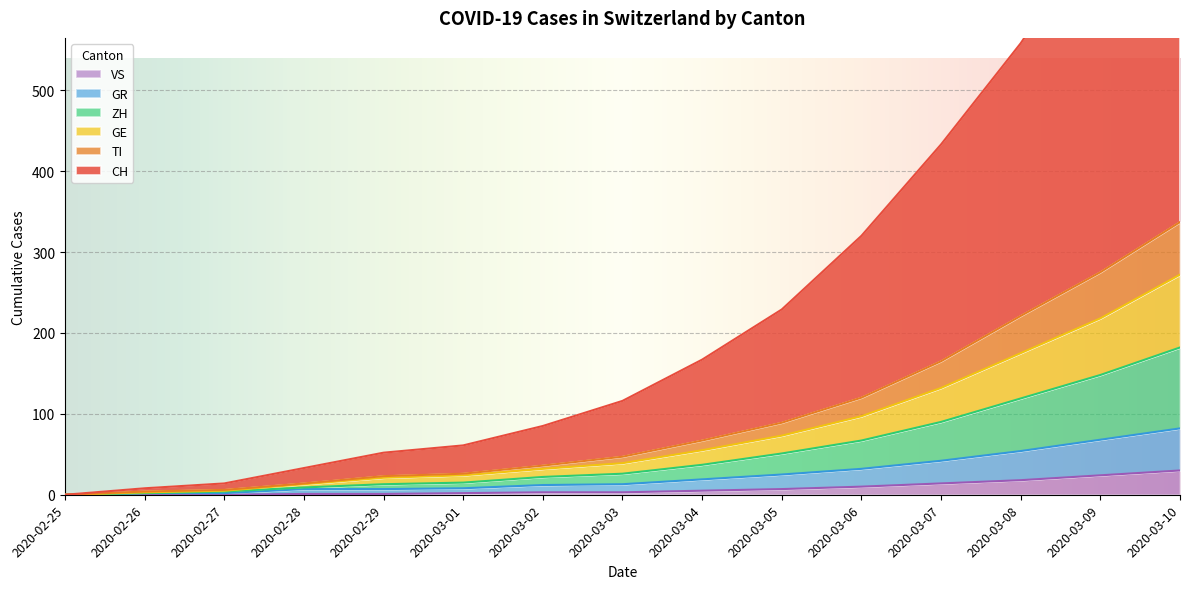

True or false: VS has more than 1 interior local peaks.

False